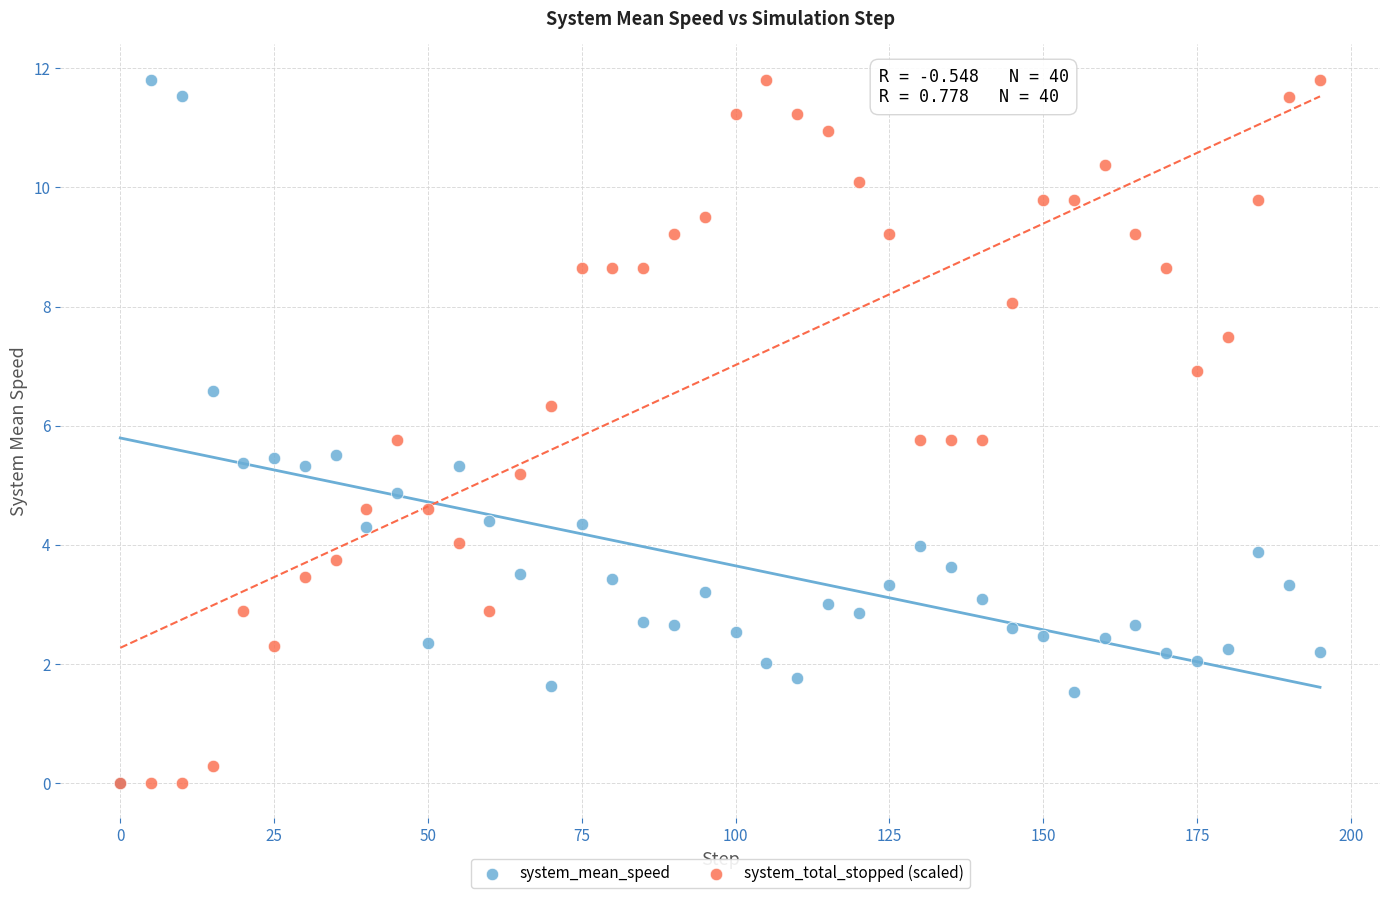

What are all the series names shown in the legend?

system_mean_speed, system_total_stopped (scaled)